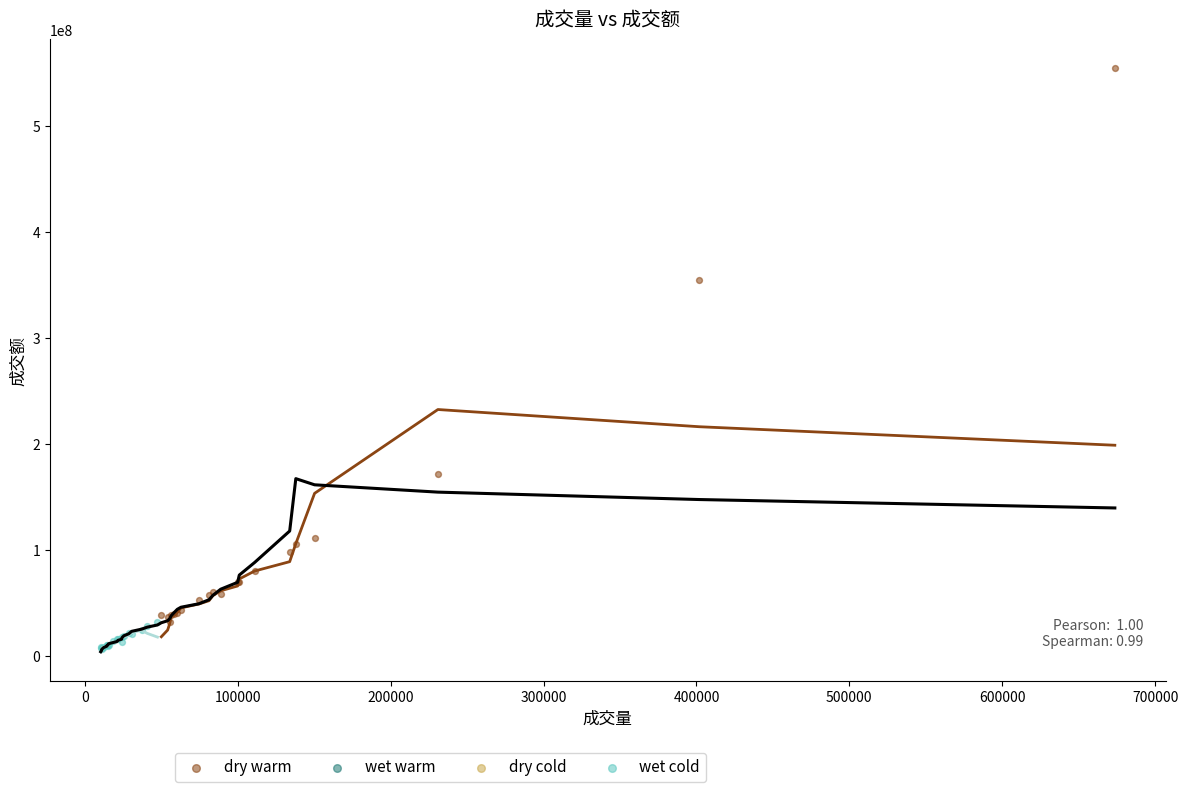

Which series contains the lowest Y value?

wet cold